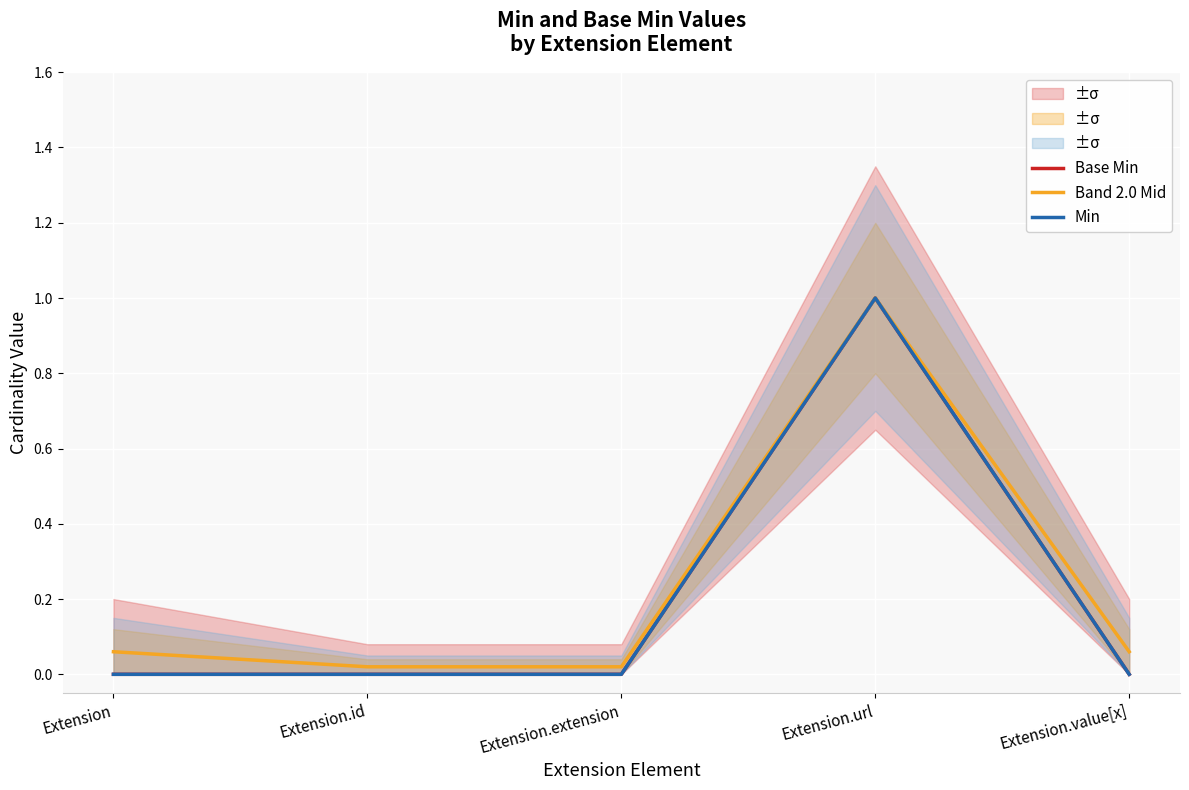

The value of Band 2.0 Mid at Extension.url is 1.8. True or false?

False